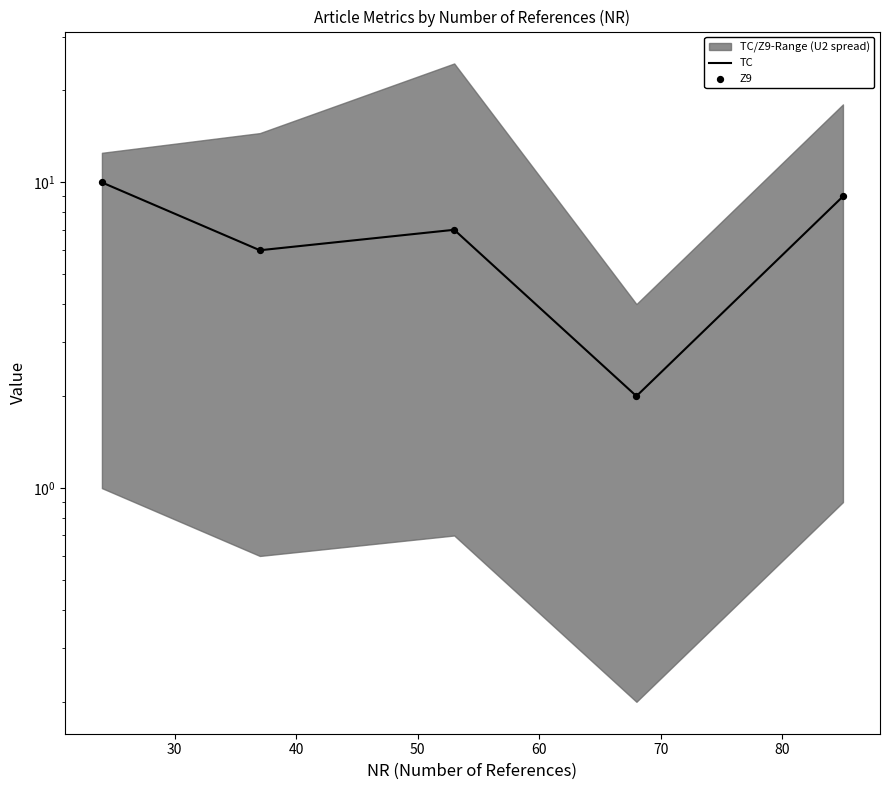

At how many categories does at least one series exceed 8?

2